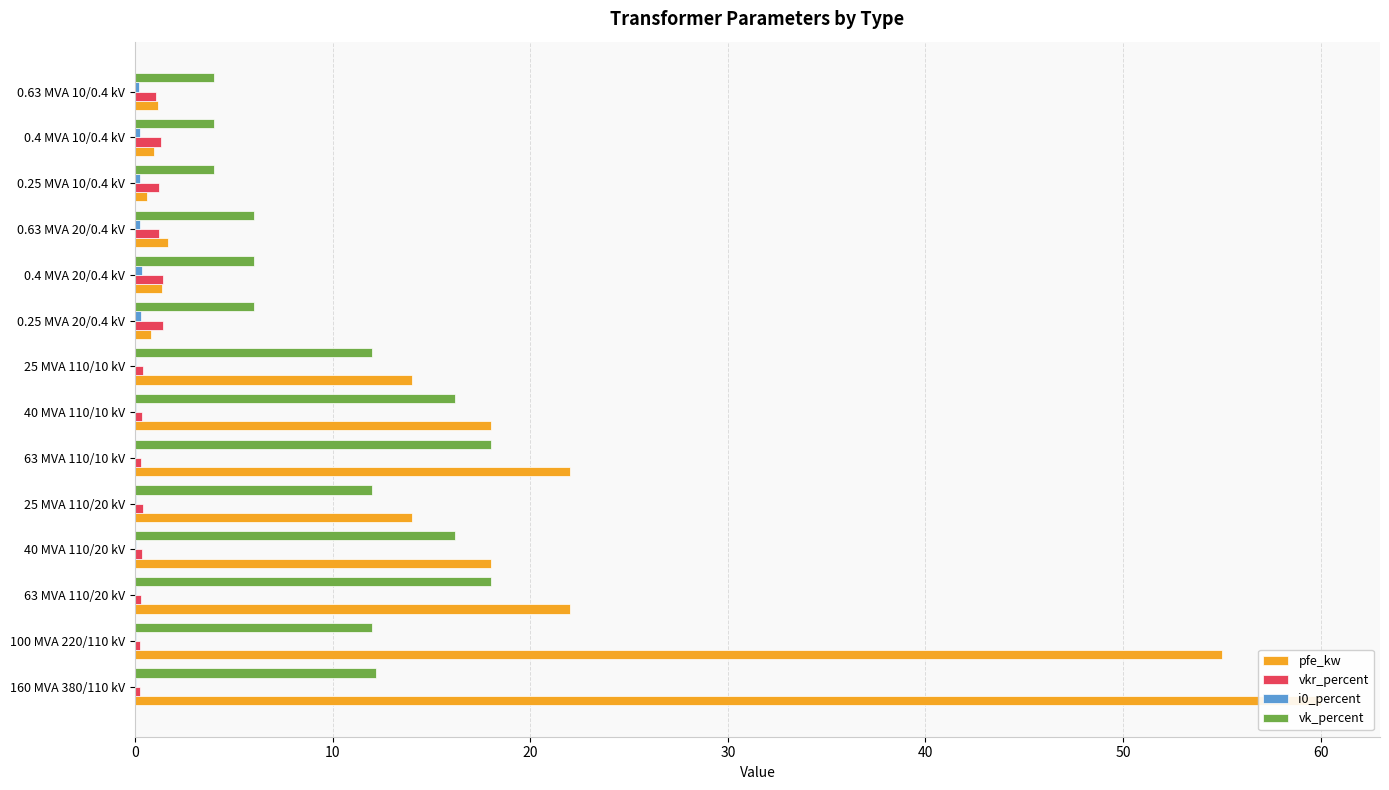

Which series has the widest spread of values?

pfe_kw